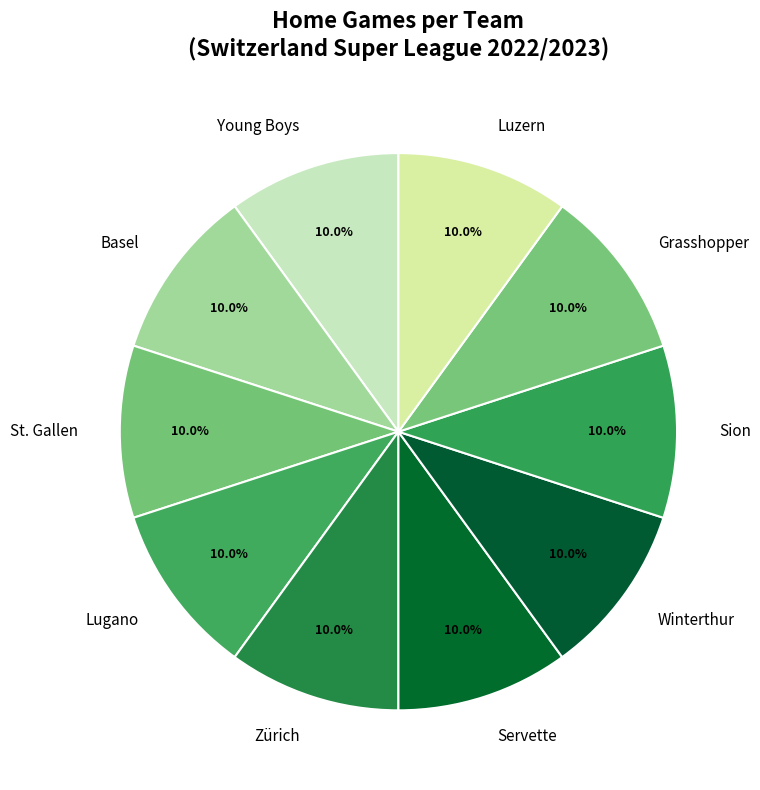

Count the number of slices in the pie.

10